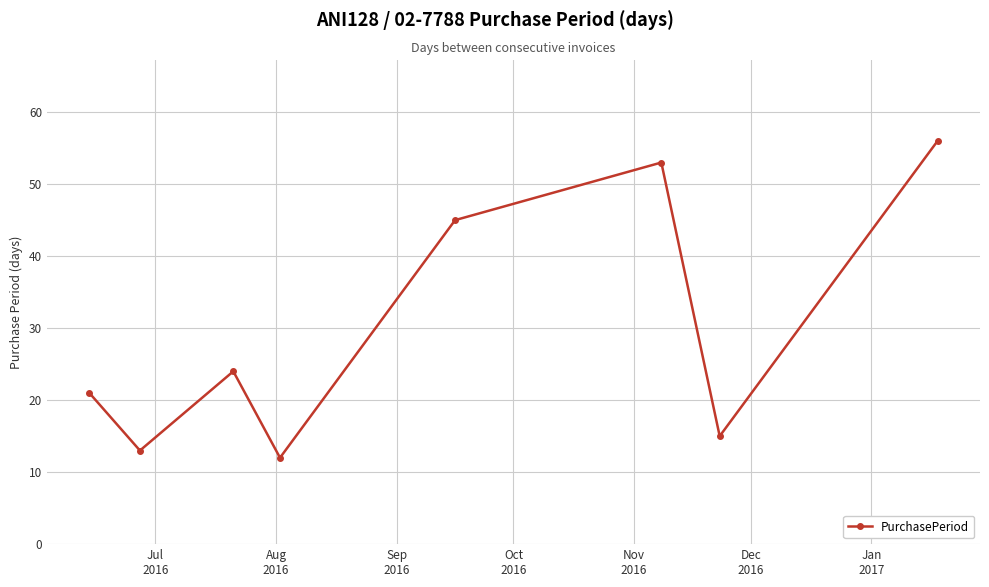

What is the smallest value displayed?

12